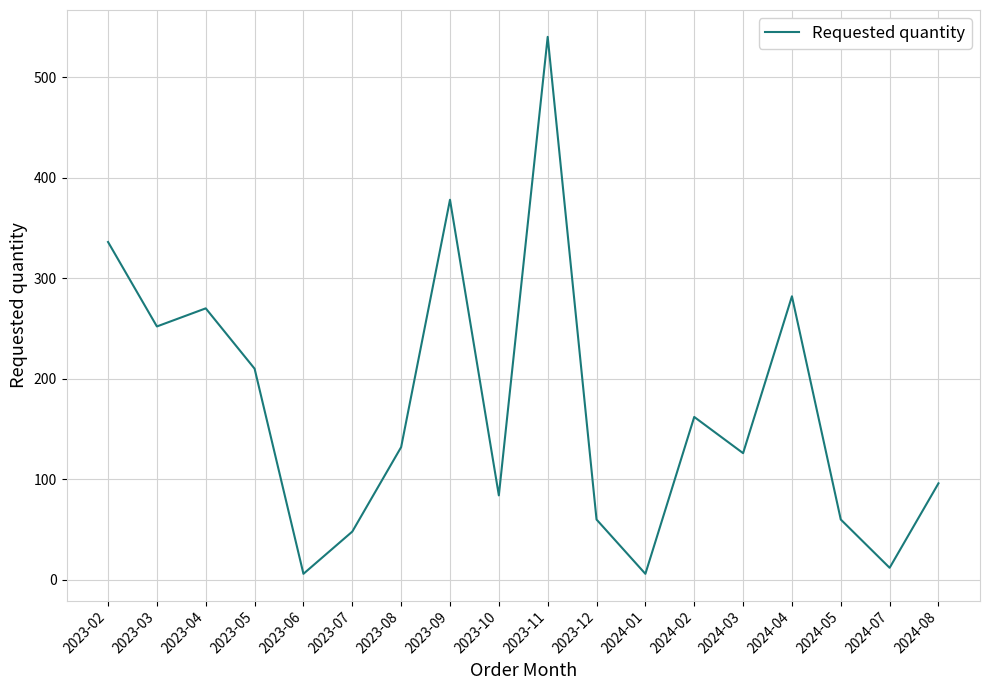

What is the maximum value shown in the chart?

540